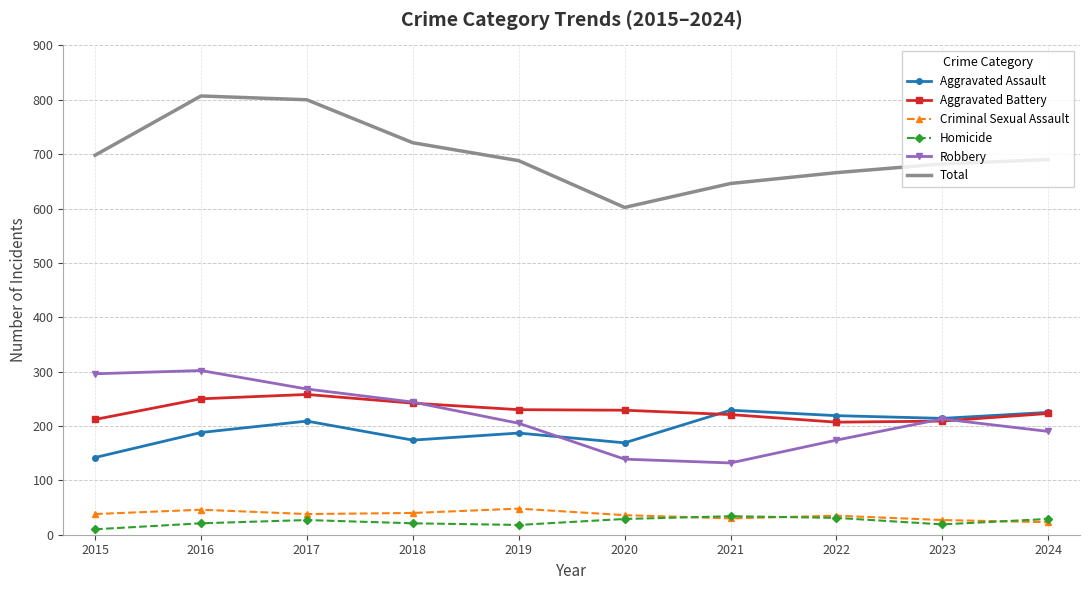

What is the total value across all series at 2016?

1614